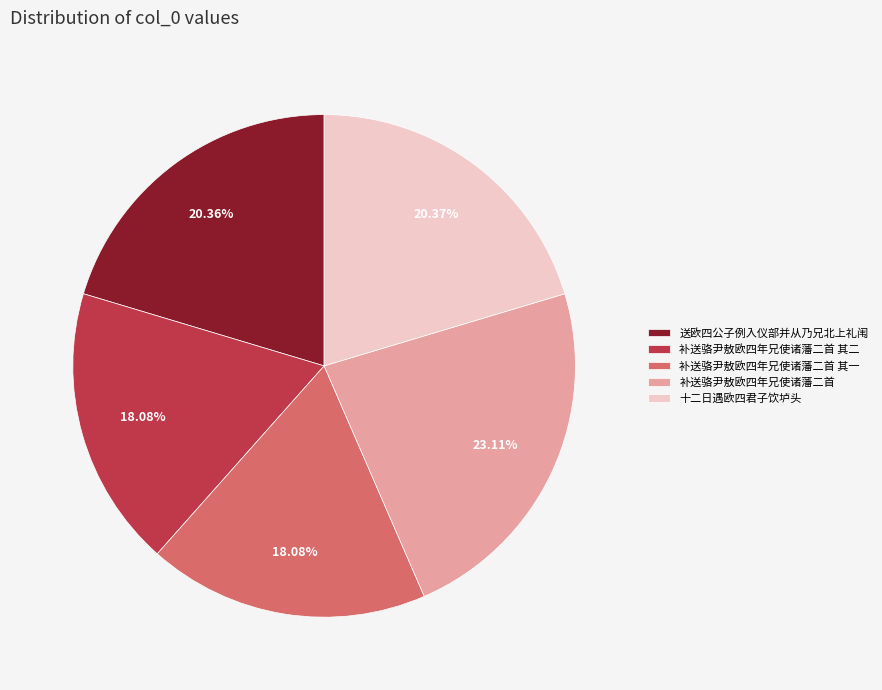

To the nearest percent, what percentage of the pie is 十二日遇欧四君子饮垆头?

20%